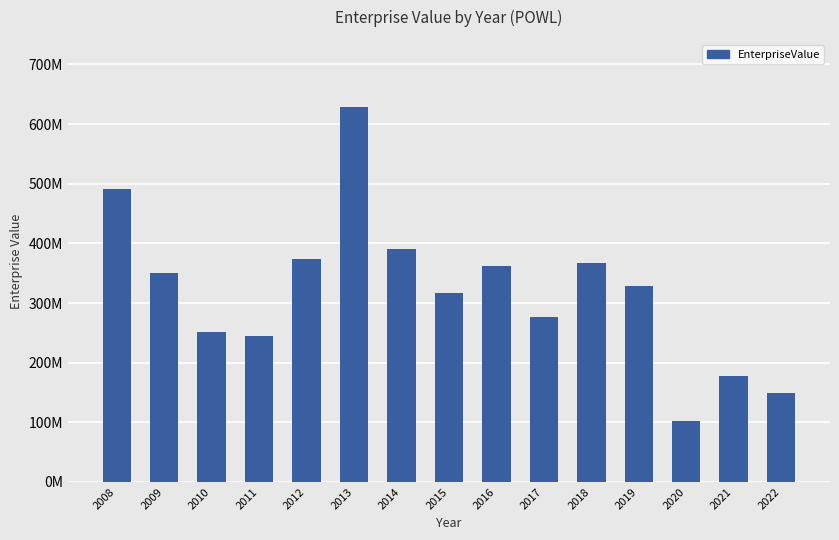

How many data points does each series have?

15